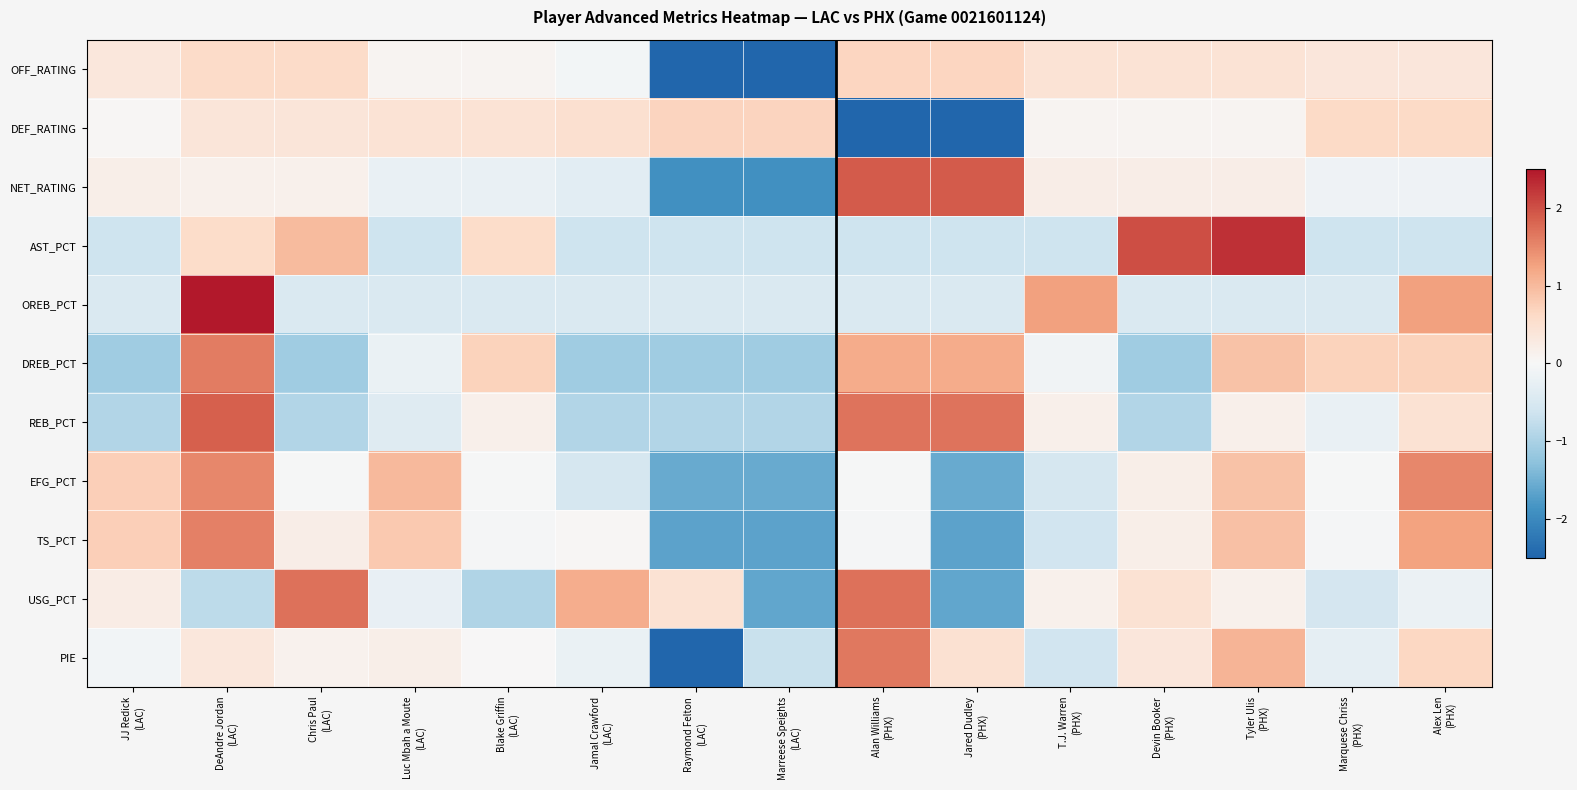

What is the spread (max minus min) of values at Luc Mbah a Moute
(LAC)?

1.6